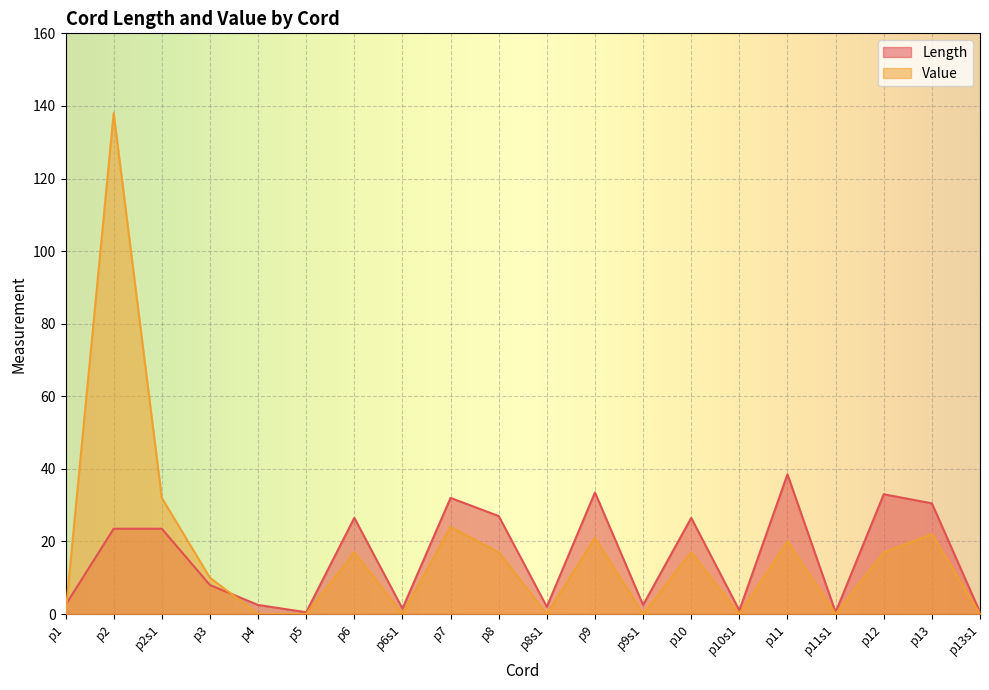

Reading left to right, transcribe all the data shown in this chart.

Length: 2.5	23.5	23.5	8.0	2.5	0.5	26.5	1.5	32.0	27.0	2.0	33.5	2.5	26.5	1.0	38.5	0.5	33.0	30.5	0.5
Value: 0.0	138.0	32.0	10.0	0.0	0.0	17.0	0.0	24.0	17.0	0.0	21.0	0.0	17.0	0.0	20.0	0.0	17.0	22.0	0.0